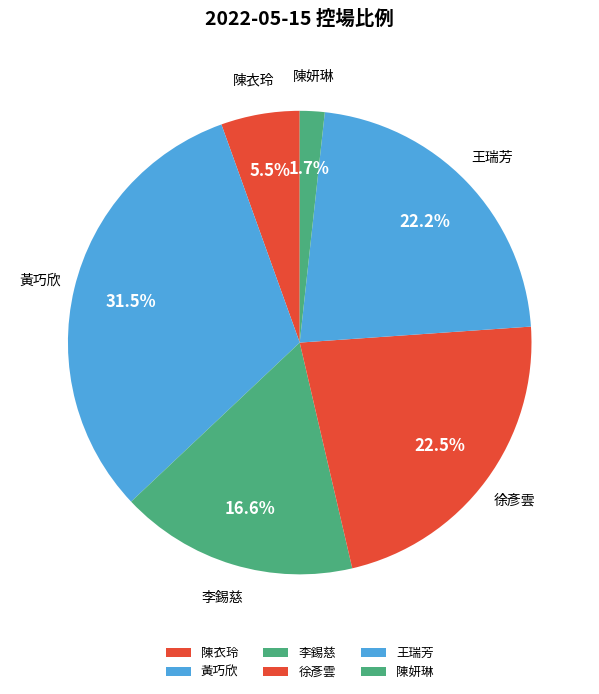

Which slice is the largest?

黃巧欣